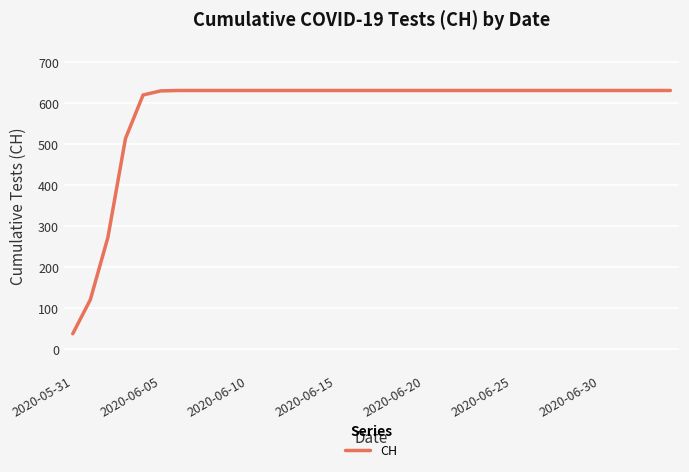

What is the smallest value displayed?

38